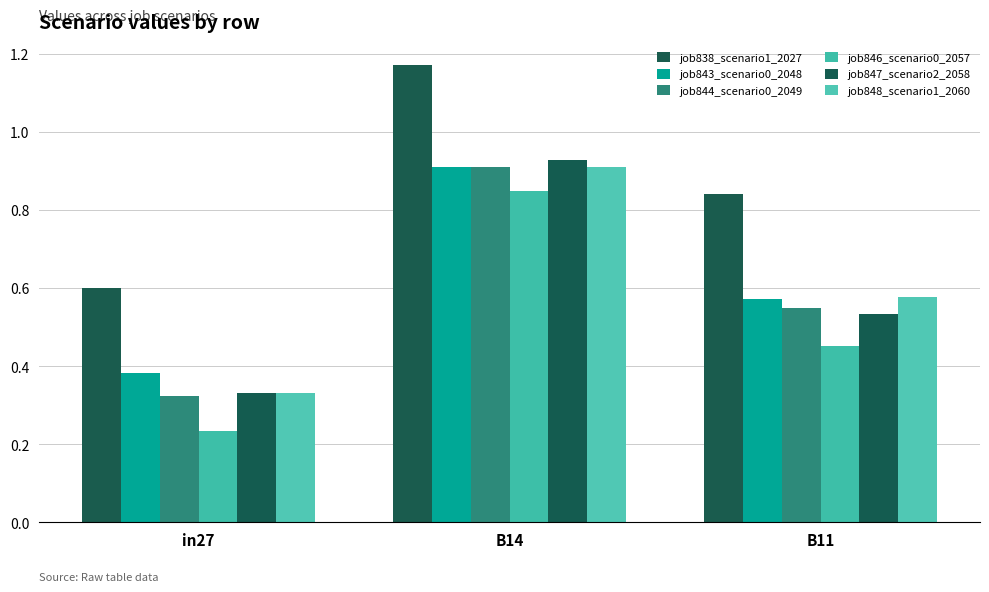

What are all the series names shown in the legend?

job838_scenario1_2027, job843_scenario0_2048, job844_scenario0_2049, job846_scenario0_2057, job847_scenario2_2058, job848_scenario1_2060